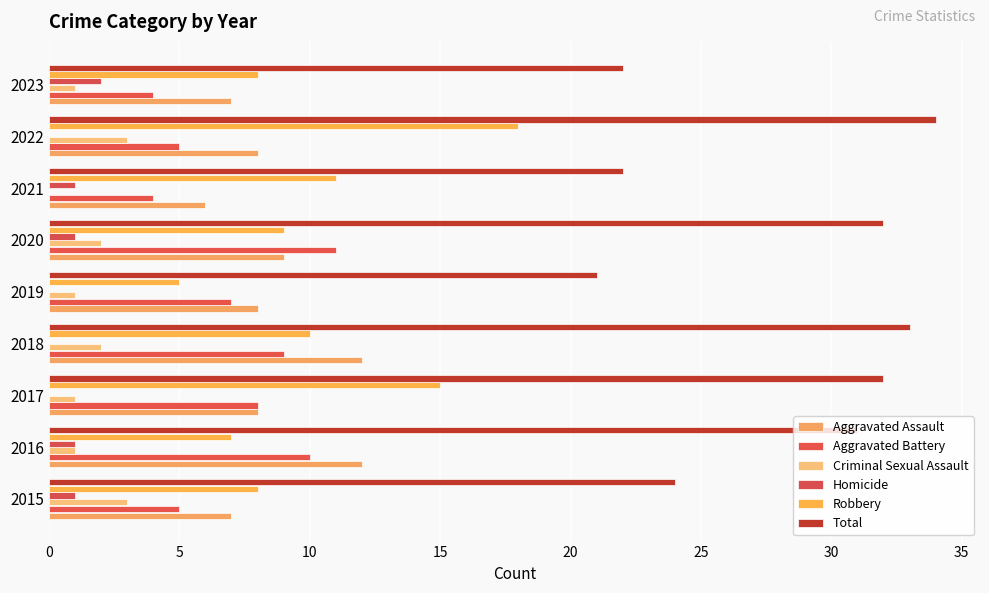

Which series has the largest total across all categories?

Total